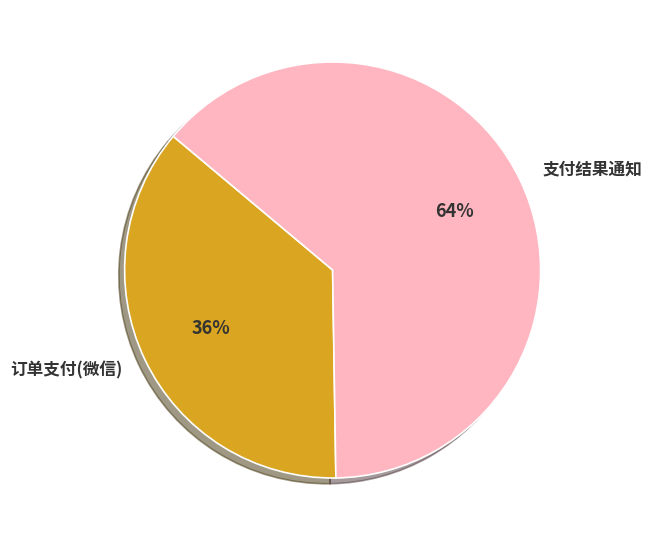

Does 订单支付(微信) account for over 50% of the chart?

No